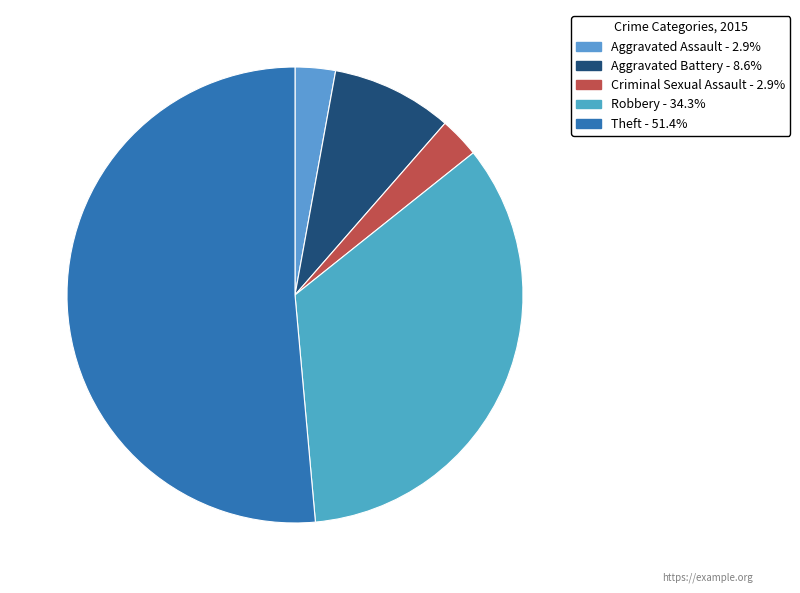

Which category has the smallest portion of the pie?

Aggravated Assault